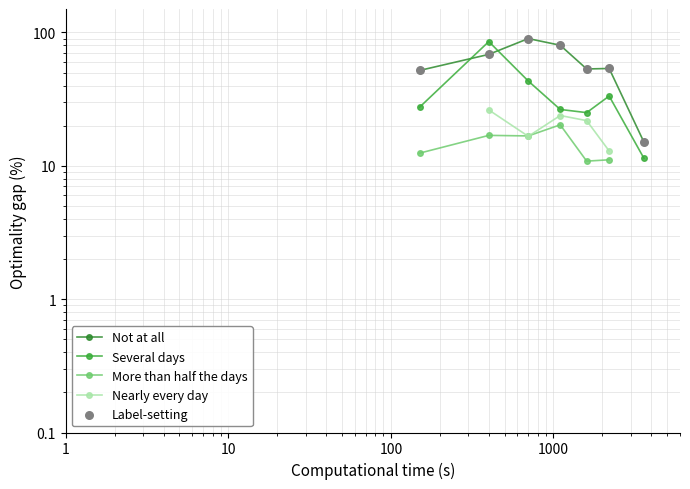

Which series has the largest Y range (max minus min)?

Not at all